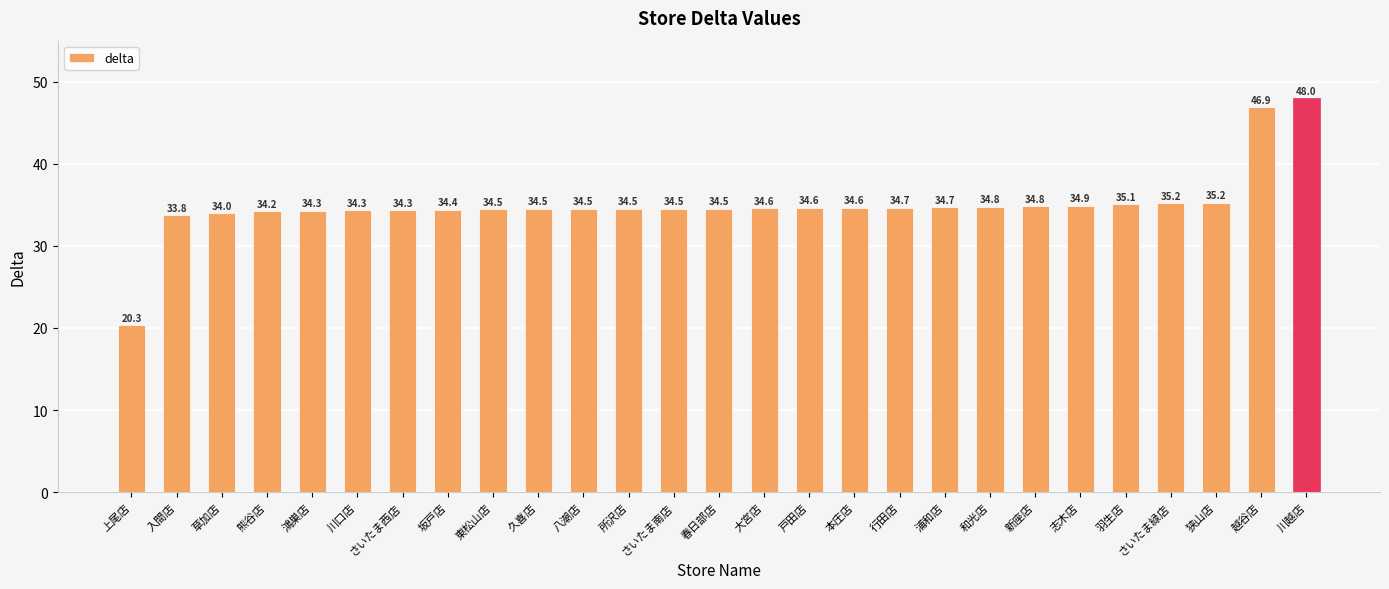

Reading right to left, extract all data points from this chart.

48.0	46.9	35.2	35.2	35.1	34.9	34.8	34.8	34.7	34.7	34.6	34.6	34.6	34.5	34.5	34.5	34.5	34.5	34.5	34.4	34.3	34.3	34.3	34.2	34.0	33.8	20.3